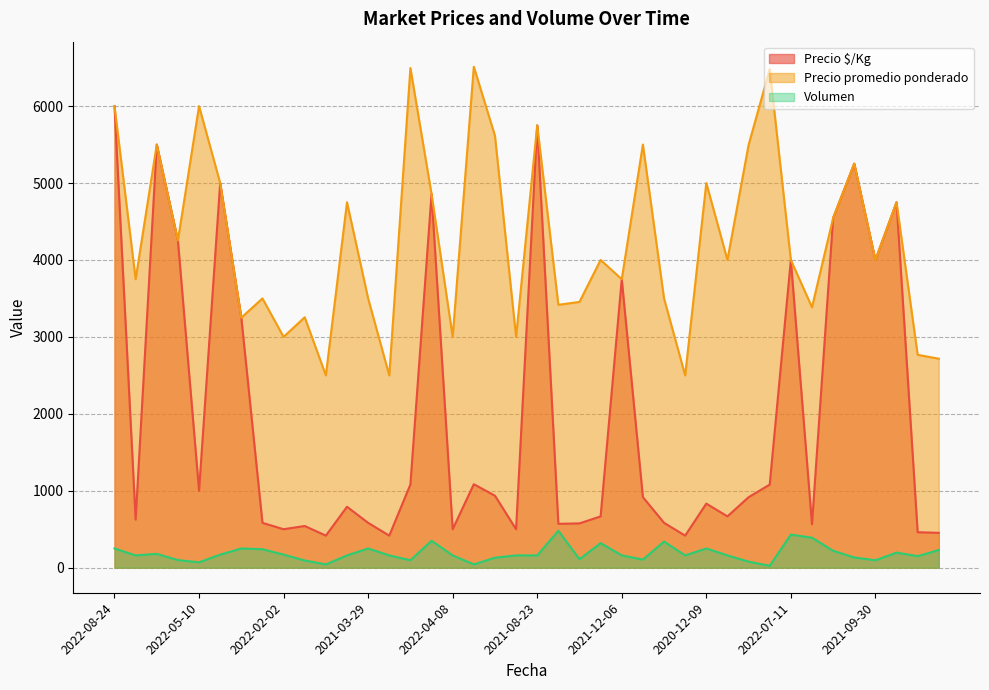

At which category does the chart reach its peak across all series?

2021-10-13